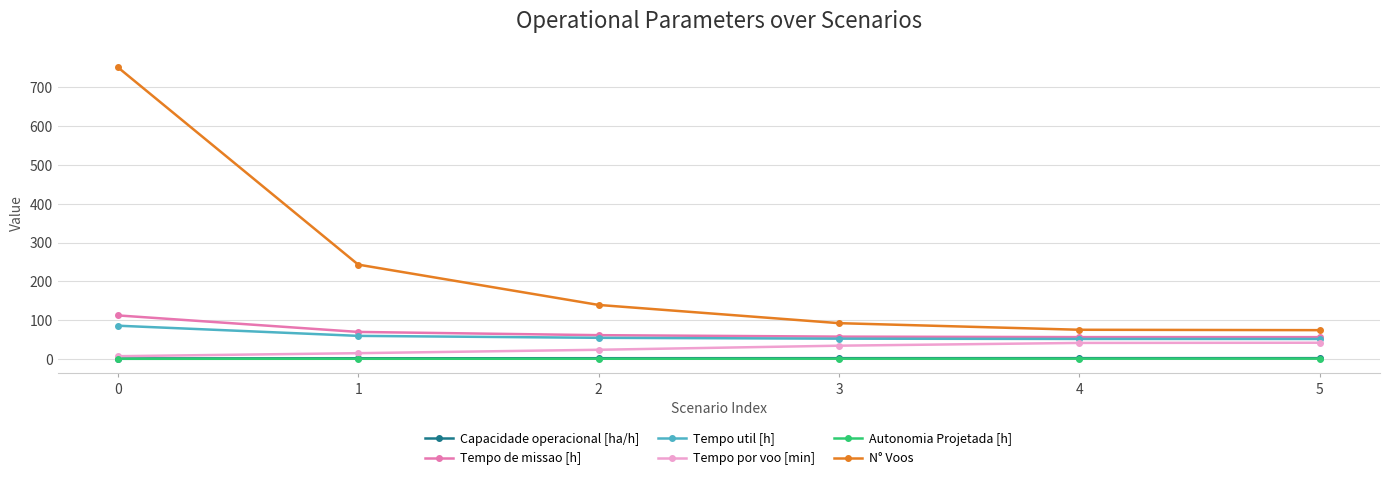

Is it true that Autonomia Projetada [h] equals 0.1 at 0?

True